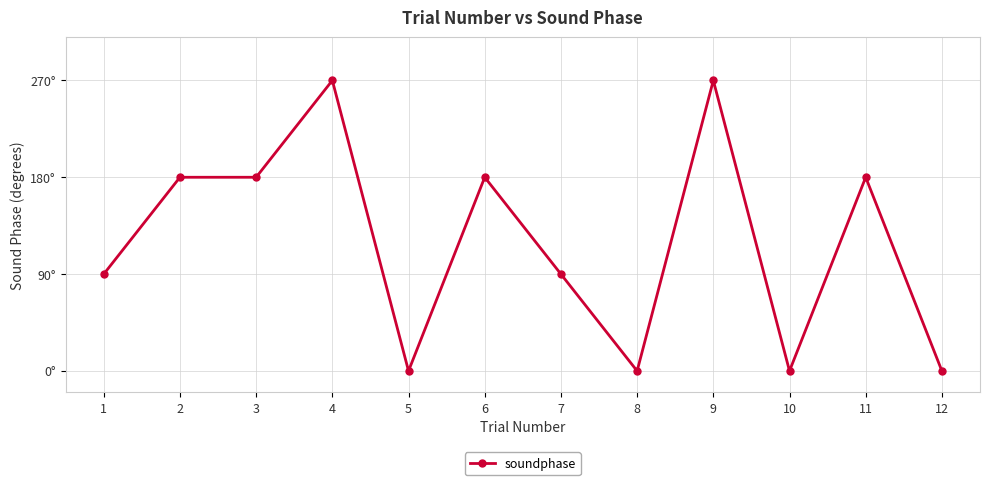

Does the chart display data point markers on the line(s)?

Yes